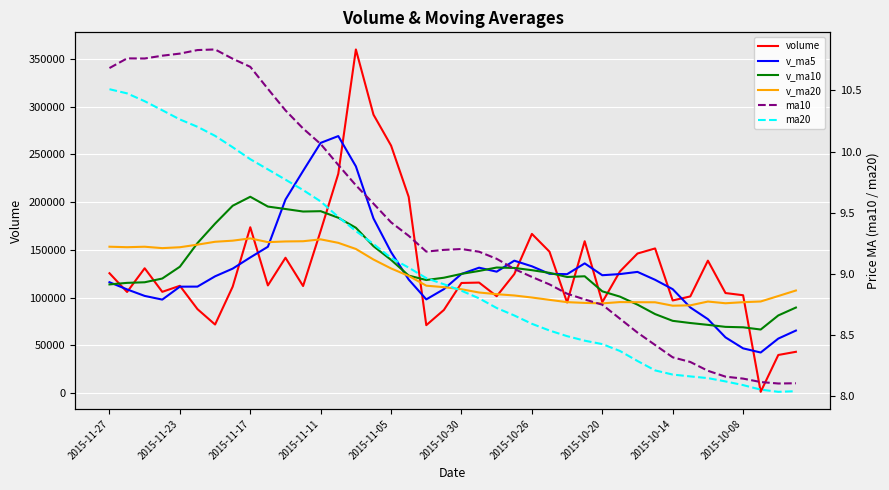

Reading right to left, what are all the values shown in this chart?

volume: 43144.1	39819.0	1231.0	102383.5	104674.1	138601.8	101133.0	96925.8	151387.9	146059.6	127220.4	95112.3	158938.2	94799.6	147998.0	166622.0	124537.7	101347.6	115639.4	115225.6	86964.1	71032.9	205403.7	259064.9	291485.3	359777.7	229561.5	169860.3	112029.7	141631.2	112661.2	173567.3	111359.1	71694.3	87831.0	112260.5	105947.8	130637.5	105779.3	125422.0
v_ma5: 65381.2	56987.4	42396.4	46752.1	58250.3	77341.9	89604.7	108743.6	118544.5	126821.6	124545.3	123341.2	135743.7	124426.0	124813.7	132694.0	138579.1	127061.0	131229.0	124674.5	108742.9	98041.9	118853.1	147538.2	182790.2	237352.9	269058.6	261949.9	232542.9	202572.1	153148.8	141949.9	130249.7	122182.6	111422.6	111342.4	97818.6	101674.2	108491.2	116009.4
v_ma10: 89481.1	81230.1	66466.9	68801.0	69258.3	71361.6	73296.1	75570.0	82648.3	92536.0	100943.6	106472.9	122243.7	121485.3	125817.7	128619.7	130960.1	131402.3	127827.5	124744.1	120718.5	118310.5	122957.1	139383.6	153732.3	173047.9	183550.3	190401.5	190040.6	192681.1	195250.8	205504.3	196099.8	177362.8	156997.3	132245.6	119884.2	115962.0	115336.9	113716.0
v_ma20: 107336.0	101560.8	95839.7	95100.5	93983.8	95771.2	91812.7	91428.1	95005.5	95076.7	95212.4	93851.5	94355.3	95143.1	97538.0	99990.6	102128.1	103486.2	105237.9	108640.0	110831.0	112391.7	122600.4	130434.4	139775.0	150833.8	157255.2	160901.9	158934.0	158712.6	157984.6	161907.4	159528.5	158373.2	155364.8	152646.8	151717.3	153181.8	152688.8	153198.6
ma10: 8.1	8.1	8.1	8.1	8.2	8.2	8.3	8.3	8.4	8.5	8.6	8.7	8.8	8.8	8.9	9.0	9.0	9.1	9.2	9.2	9.2	9.2	9.3	9.4	9.6	9.7	9.9	10.1	10.2	10.3	10.5	10.7	10.8	10.8	10.8	10.8	10.8	10.8	10.8	10.7
ma20: 8.0	8.0	8.1	8.1	8.1	8.1	8.2	8.2	8.2	8.3	8.4	8.4	8.5	8.5	8.5	8.6	8.7	8.7	8.8	8.9	8.9	9.0	9.1	9.1	9.2	9.3	9.5	9.6	9.7	9.8	9.9	9.9	10.0	10.1	10.2	10.3	10.3	10.4	10.5	10.5